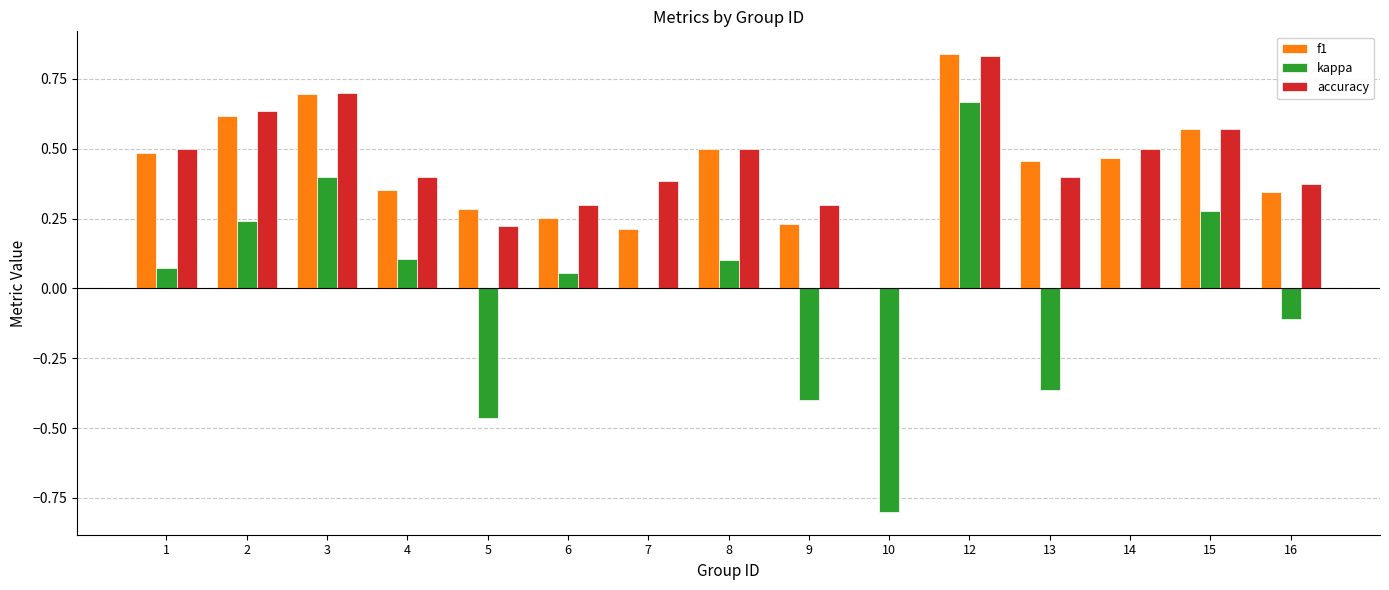

At which category does the chart reach its peak across all series?

12